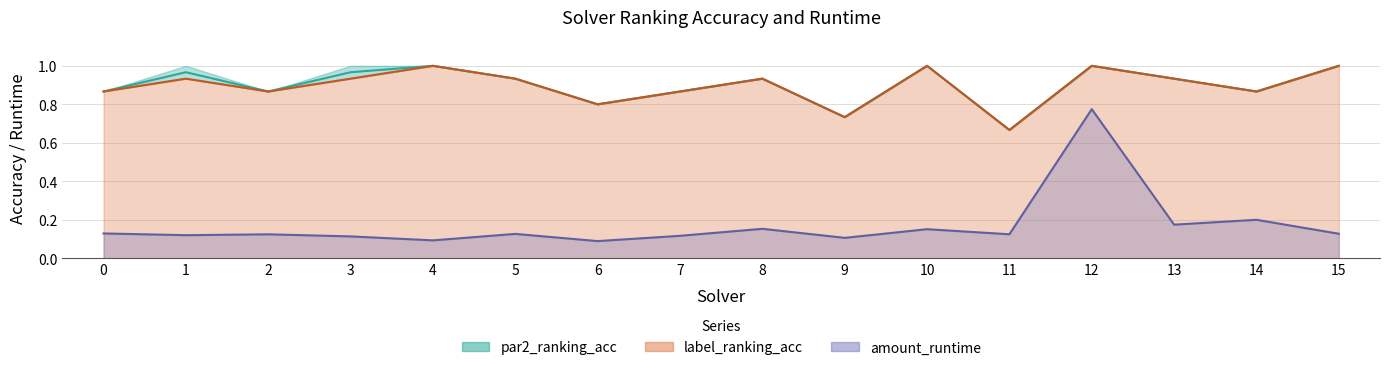

What is the difference between the maximum and minimum values in the label_ranking_acc series?

0.3